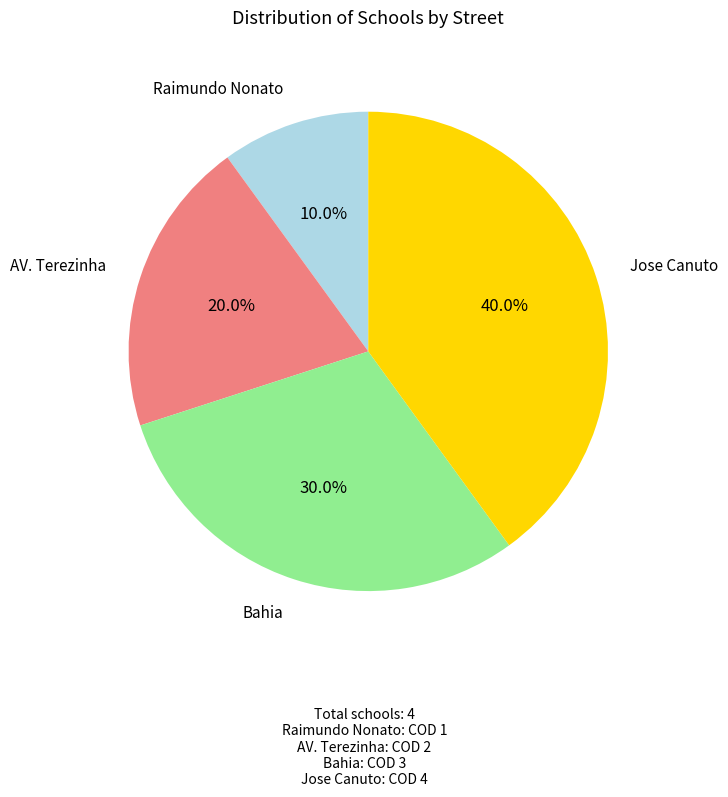

How many segments does this pie chart have?

4